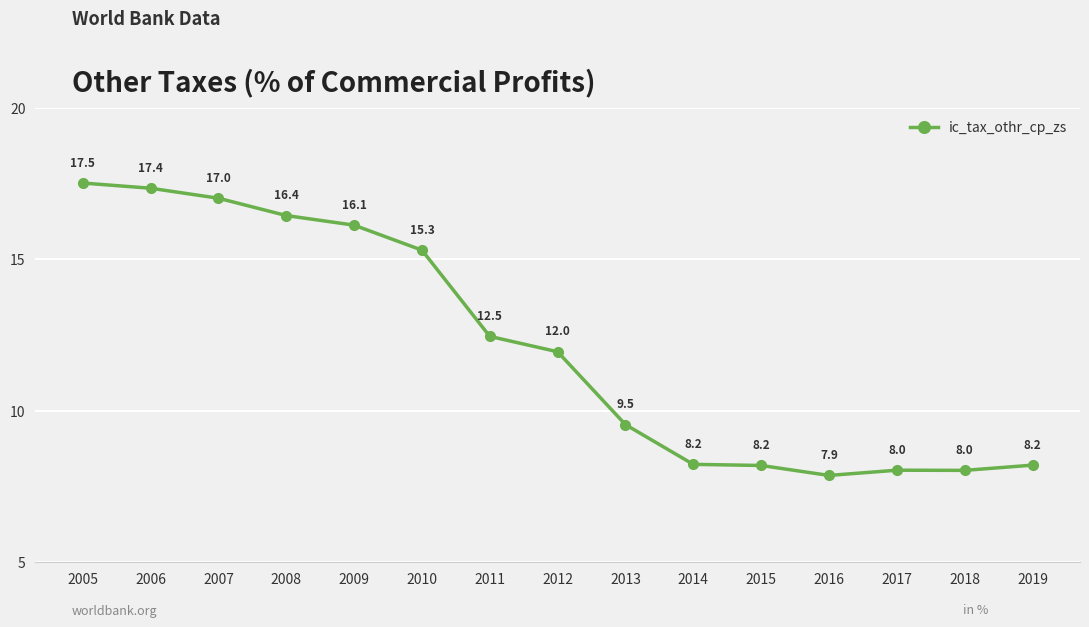

At which label does the data first exceed 11?

2005